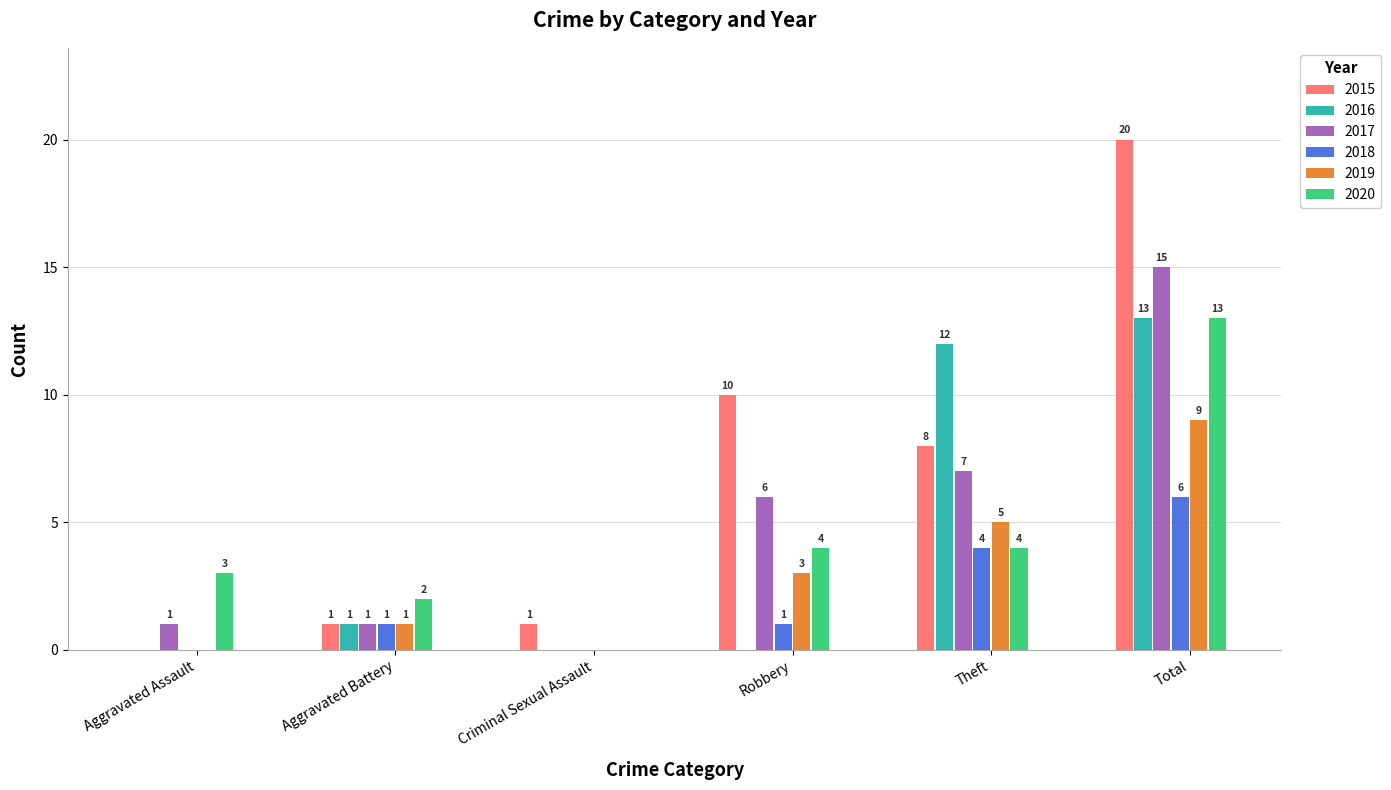

How many positive values does the 2016 series have?

3